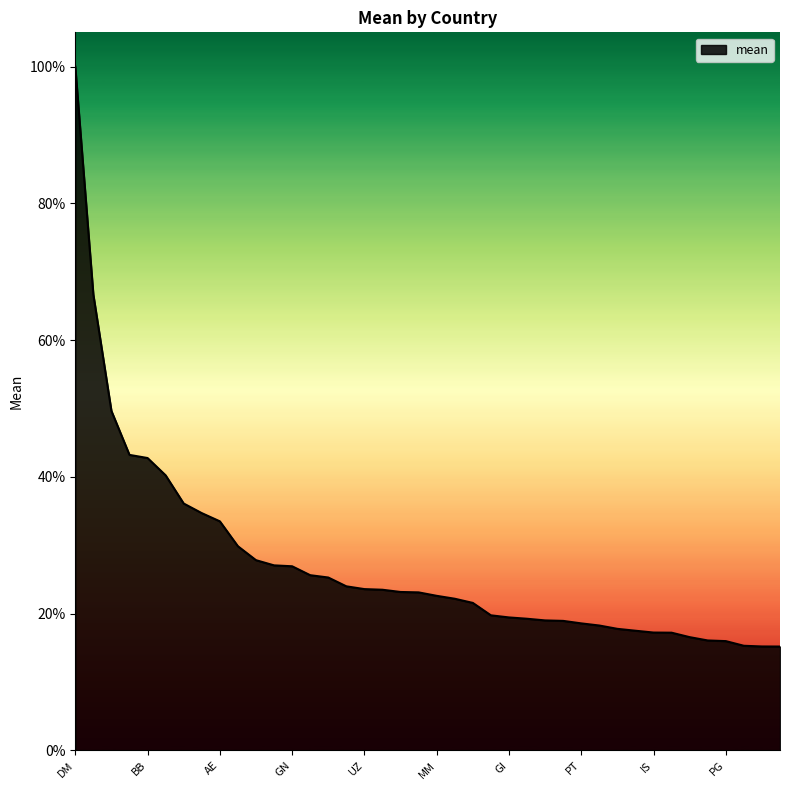

Reading left to right, list all the values displayed in this chart.

DM=1.0	YT=0.7	RO=0.5	BO=0.4	BB=0.4	TG=0.4	VN=0.4	JM=0.3	AE=0.3	ZW=0.3	US=0.3	BS=0.3	GN=0.3	CL=0.3	MW=0.3	AW=0.2	UZ=0.2	QA=0.2	AM=0.2	ID=0.2	MM=0.2	LA=0.2	EG=0.2	IQ=0.2	GI=0.2	AL=0.2	CD=0.2	TZ=0.2	PT=0.2	SR=0.2	LR=0.2	MA=0.2	IS=0.2	LB=0.2	TL=0.2	OM=0.2	PG=0.2	TR=0.2	PH=0.2	BA=0.2